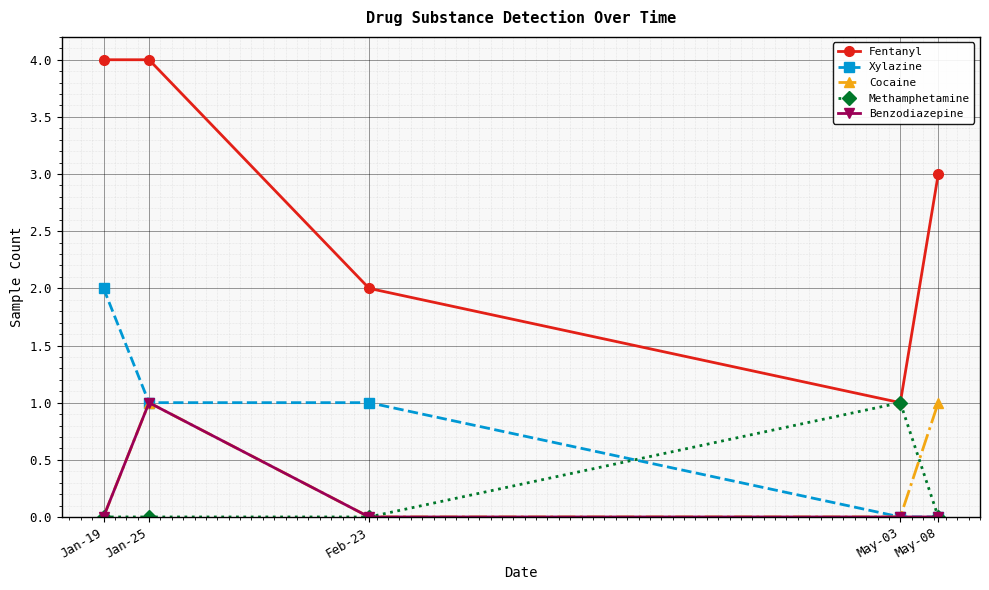

What are all the series names shown in the legend?

Fentanyl, Xylazine, Cocaine, Methamphetamine, Benzodiazepine